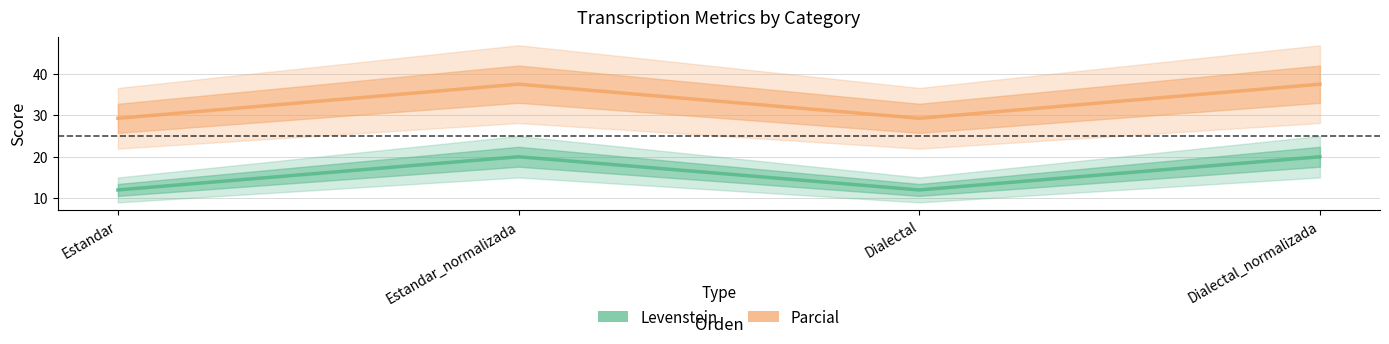

Which series changed the most between Estandar and Estandar_normalizada?

Parcial